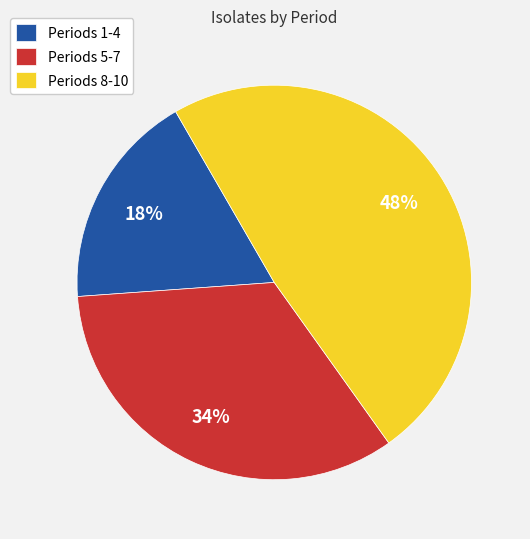

Is there any slice that represents more than half of the pie?

No